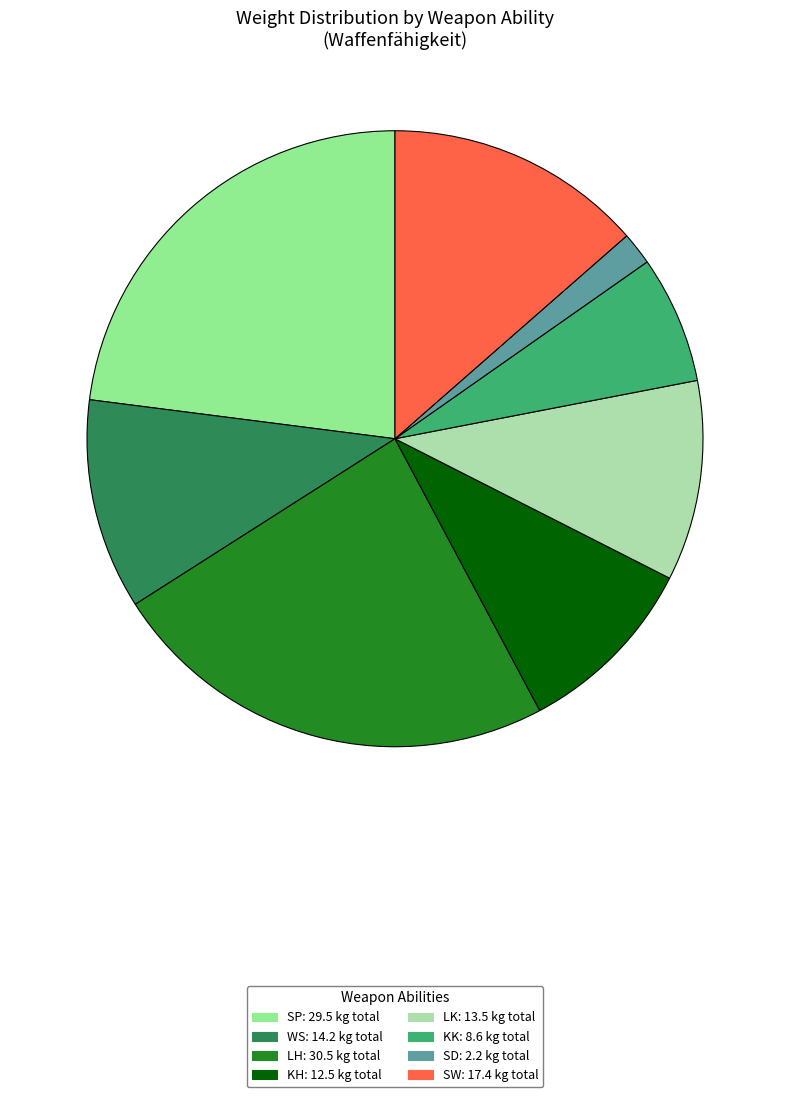

What is the largest slice in the pie chart?

LH